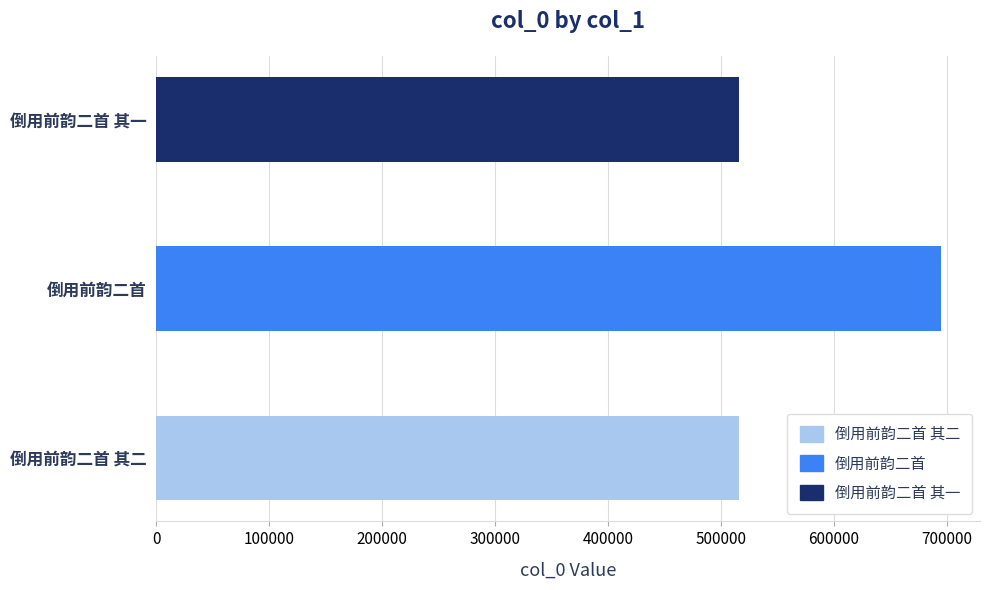

Approximately how many times larger is the value at 倒用前韵二首 其二 compared to 倒用前韵二首?

0.7